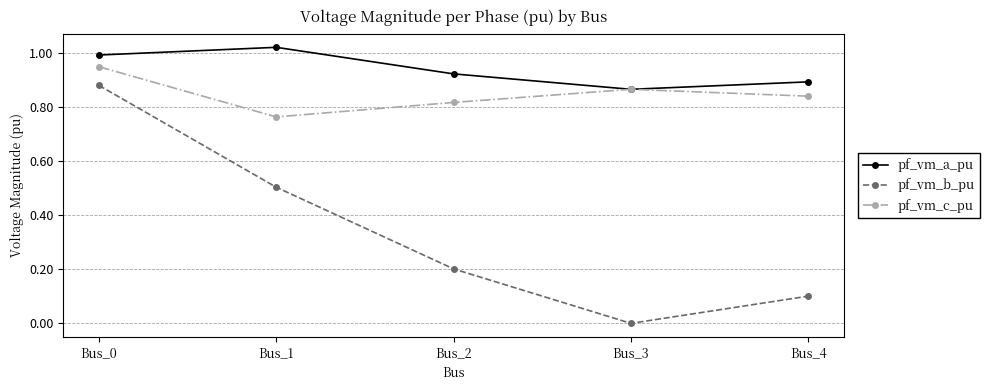

What are all the series names shown in the legend?

pf_vm_a_pu, pf_vm_b_pu, pf_vm_c_pu